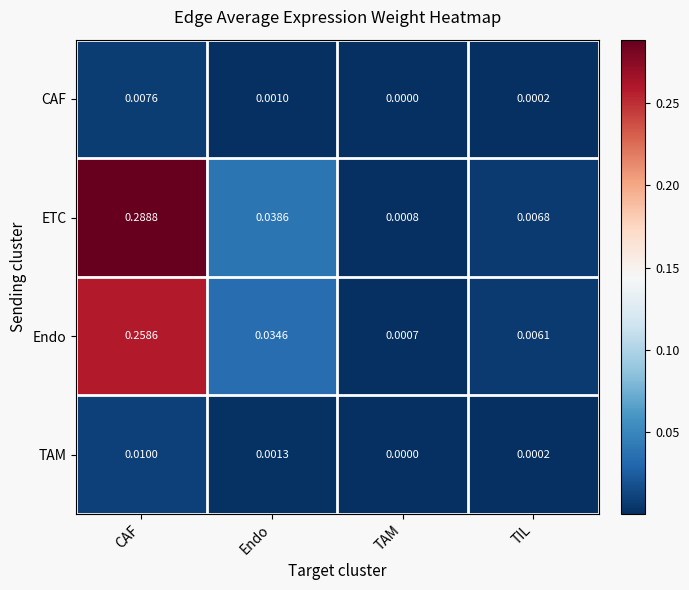

Which series has the widest spread of values?

ETC